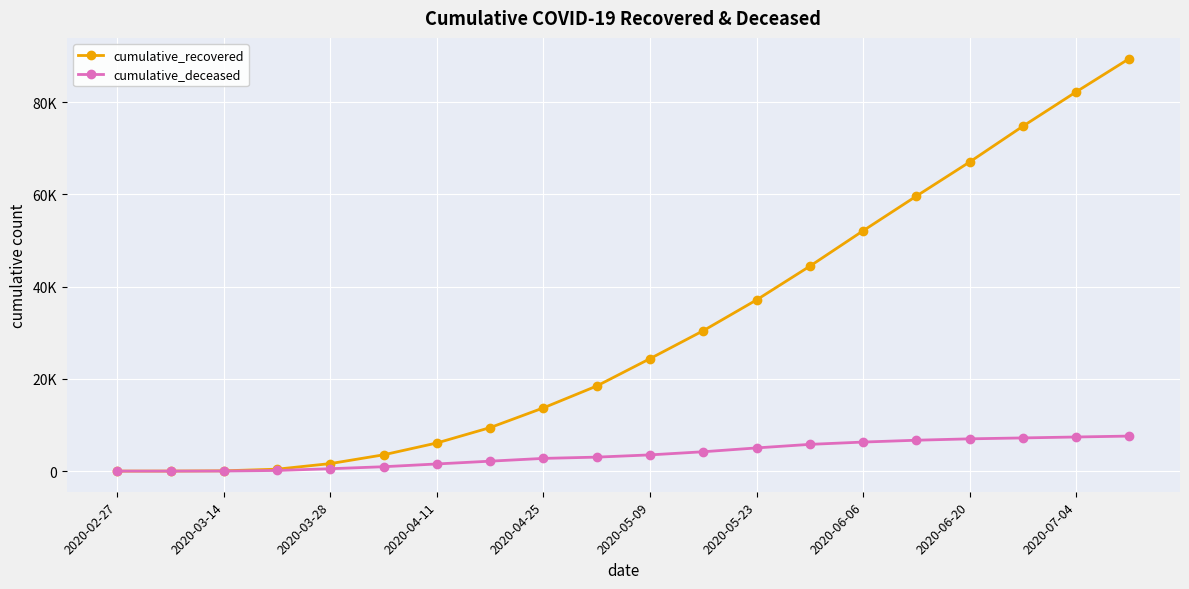

At which label does cumulative_recovered reach its minimum?

2020-02-27